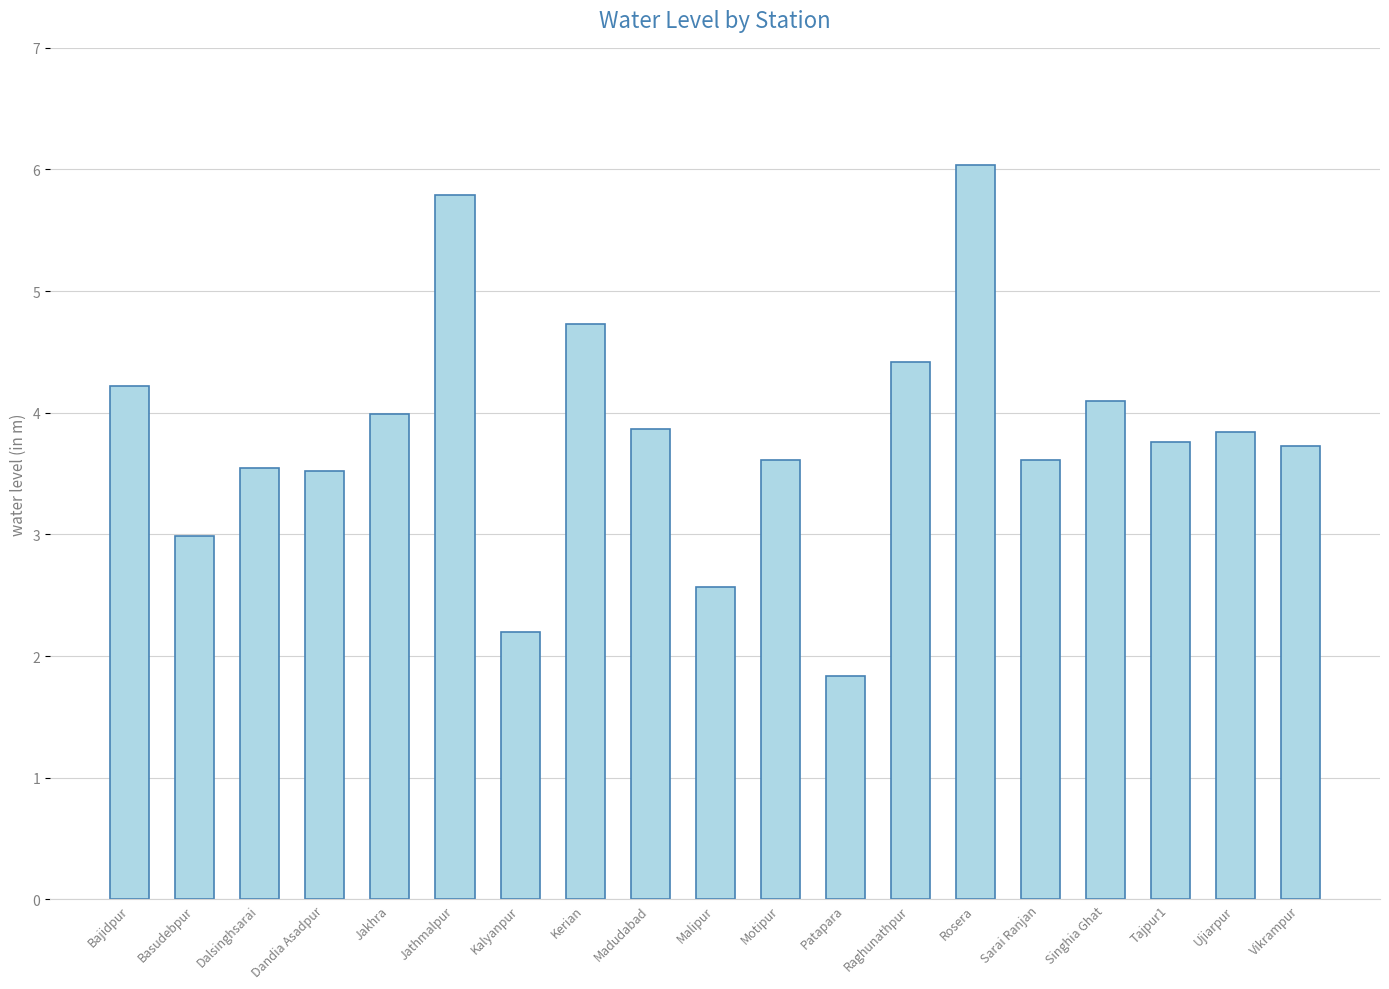

What is the change in value from Basudebpur to Dandia Asadpur?

+0.5